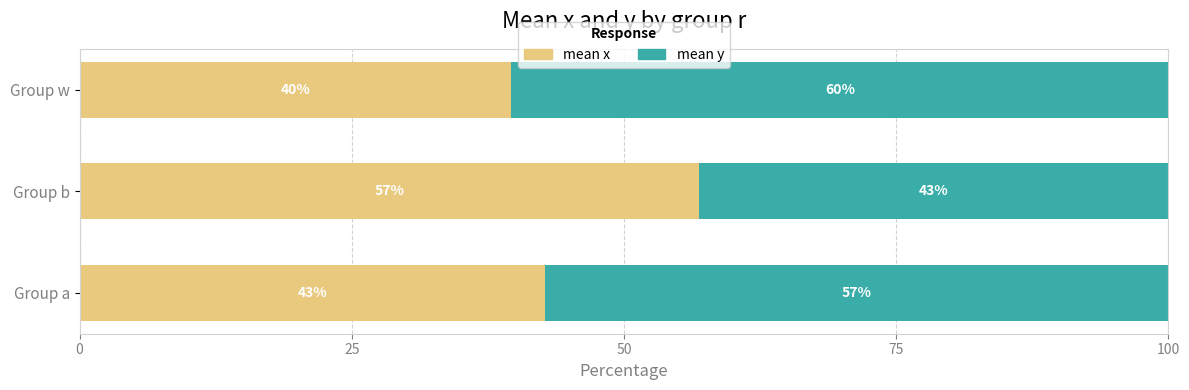

What is the average value of the mean x series?

46.4